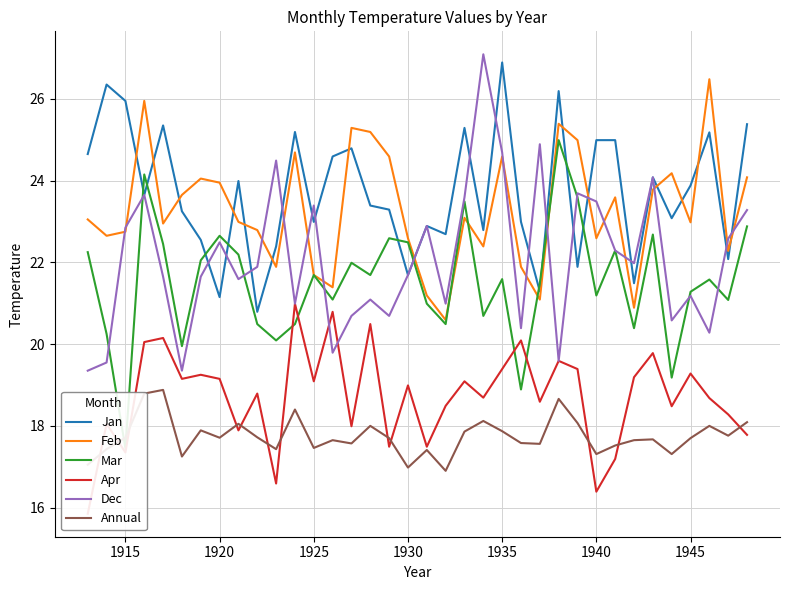

Reading left to right, extract all data points from this chart.

Jan: 24.6	26.4	25.9	23.6	25.4	23.2	22.6	21.1	24.0	20.8	22.4	25.2	23.0	24.6	24.8	23.4	23.3	21.7	22.9	22.7	25.3	22.8	26.9	23.0	21.3	26.2	21.9	25.0	25.0	21.5	24.1	23.1	23.9	25.2	22.1	25.4
Feb: 23.1	22.6	22.8	25.9	22.9	23.6	24.1	23.9	23.0	22.8	21.9	24.7	21.7	21.4	25.3	25.2	24.6	22.6	21.2	20.6	23.1	22.4	24.6	21.9	21.1	25.4	25.0	22.6	23.6	20.9	23.8	24.2	23.0	26.5	22.3	24.1
Mar: 22.2	20.2	17.4	24.1	22.4	19.9	22.1	22.6	22.2	20.5	20.1	20.5	21.7	21.1	22.0	21.7	22.6	22.5	21.0	20.5	23.5	20.7	21.6	18.9	21.5	25.0	23.6	21.2	22.3	20.4	22.7	19.2	21.3	21.6	21.1	22.9
Apr: 15.8	18.1	17.4	20.1	20.1	19.1	19.2	19.1	17.9	18.8	16.6	21.0	19.1	20.8	18.0	20.5	17.5	19.0	17.5	18.5	19.1	18.7	19.4	20.1	18.6	19.6	19.4	16.4	17.2	19.2	19.8	18.5	19.3	18.7	18.3	17.8
Dec: 19.4	19.6	22.9	23.6	21.6	19.4	21.6	22.5	21.6	21.9	24.5	21.0	23.4	19.8	20.7	21.1	20.7	21.7	22.9	21.0	23.6	27.1	24.7	20.4	24.9	19.6	23.7	23.5	22.3	22.0	24.1	20.6	21.2	20.3	22.6	23.3
Annual: 17.1	17.4	17.7	18.8	18.9	17.2	17.9	17.7	18.1	17.7	17.4	18.4	17.5	17.6	17.6	18.0	17.7	17.0	17.4	16.9	17.9	18.1	17.9	17.6	17.6	18.7	18.1	17.3	17.5	17.6	17.7	17.3	17.7	18.0	17.8	18.1